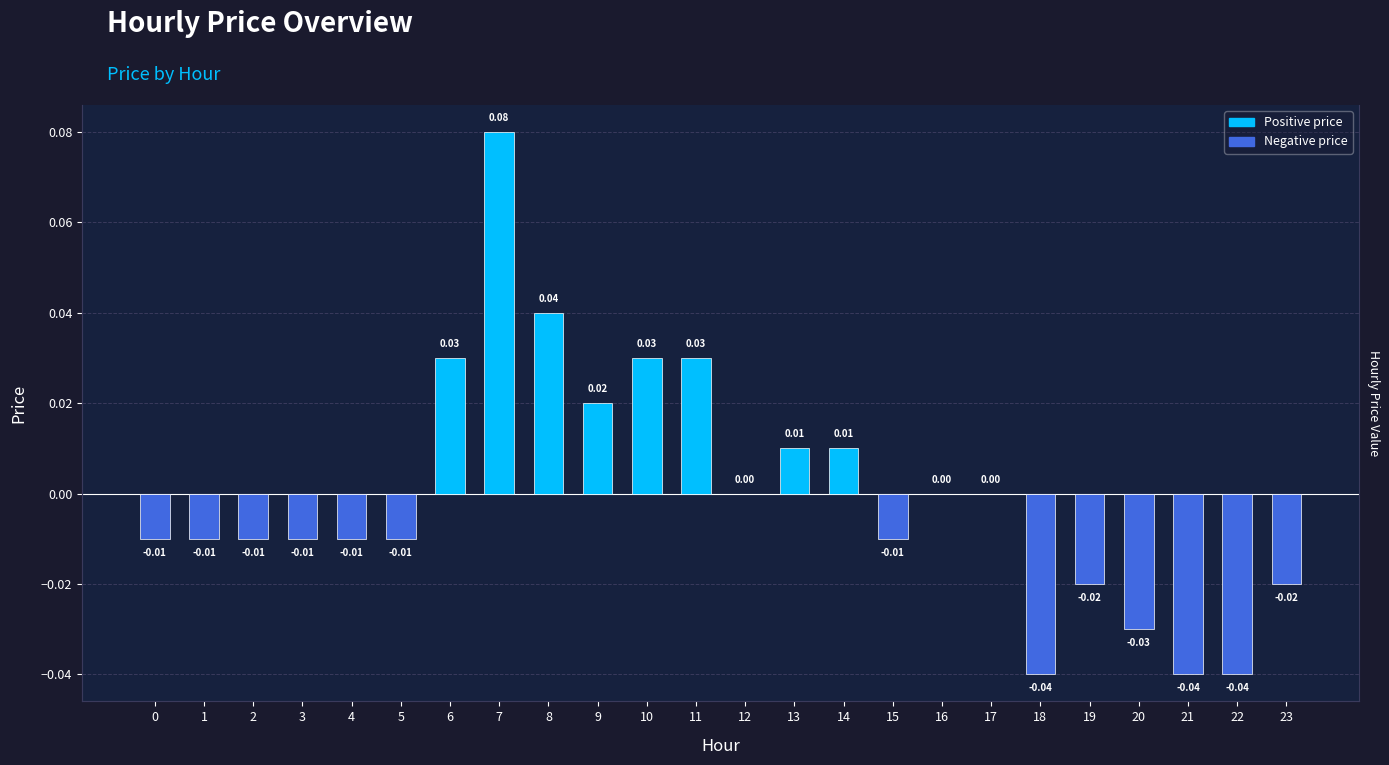

Reading left to right, what are all the values shown in this chart?

-0.0	-0.0	-0.0	-0.0	-0.0	-0.0	0.0	0.1	0.0	0.0	0.0	0.0	0.0	0.0	0.0	-0.0	0.0	0.0	-0.0	-0.0	-0.0	-0.0	-0.0	-0.0